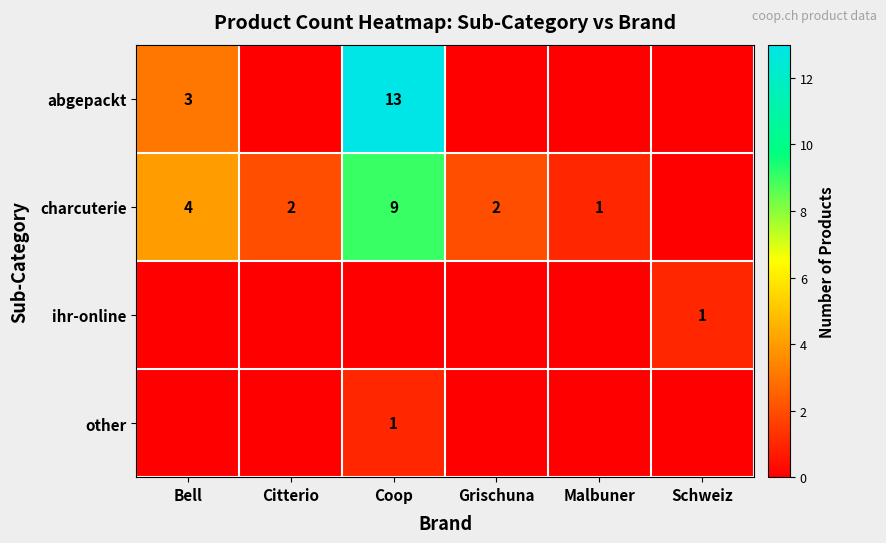

What is the total value across all series at Coop?

23